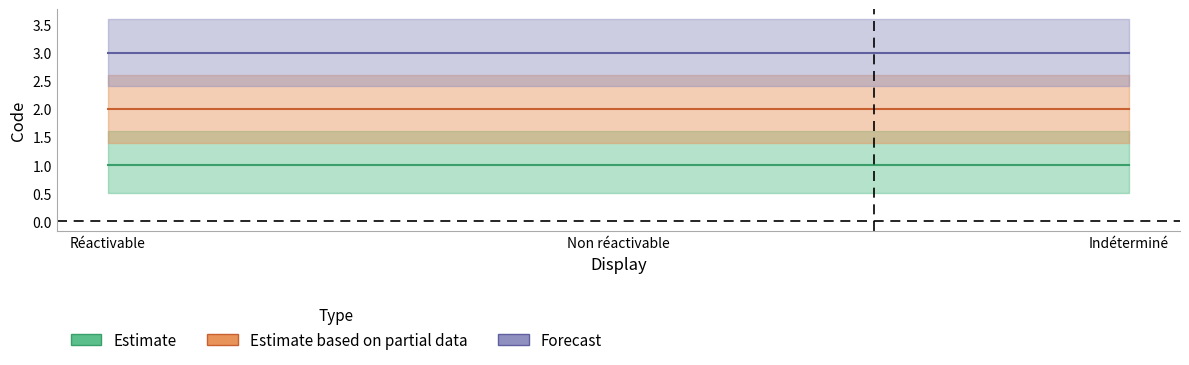

At how many categories does at least one series exceed 2?

3